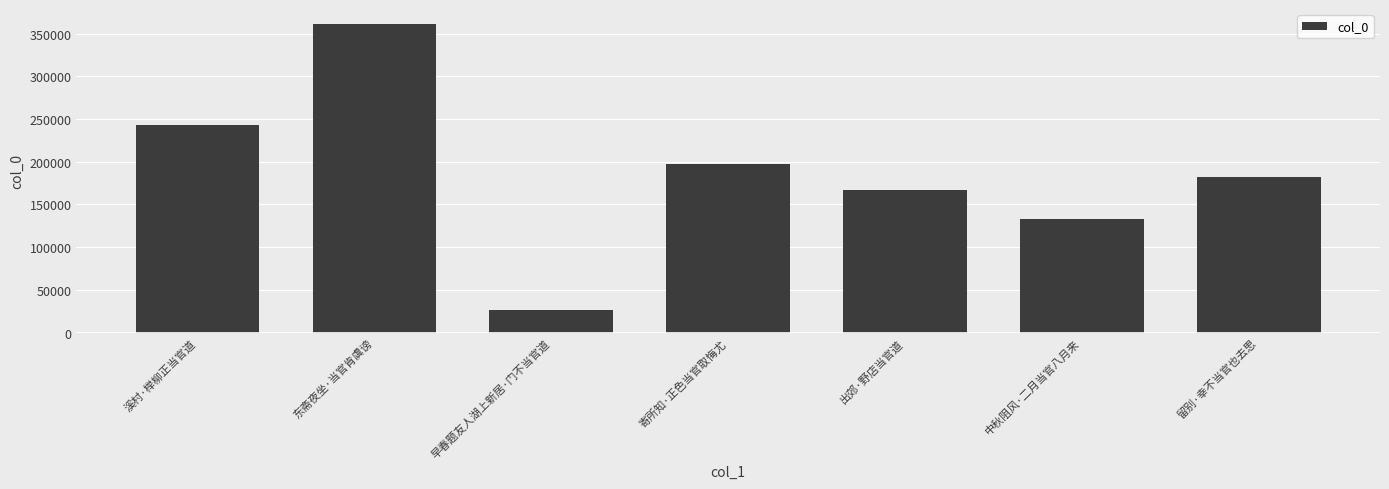

Reading right to left, what are all the values shown in this chart?

182702	133226	167387	196832	26052	360839	242953